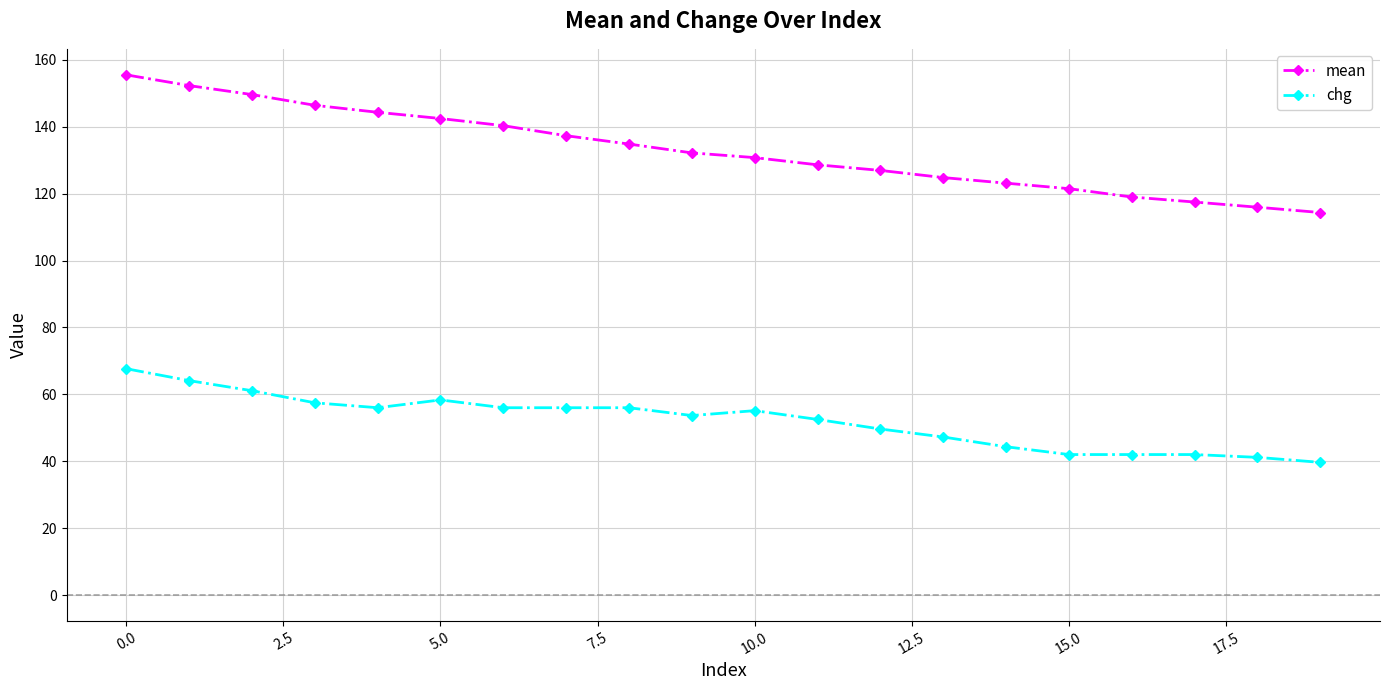

Rank the series by their average value, from lowest to highest.

chg, mean